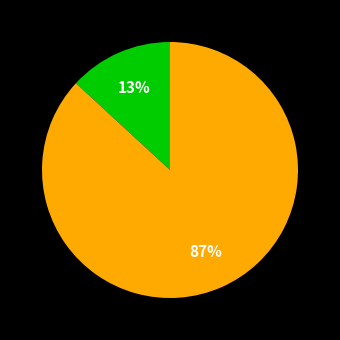

How many slices are in this pie chart?

2